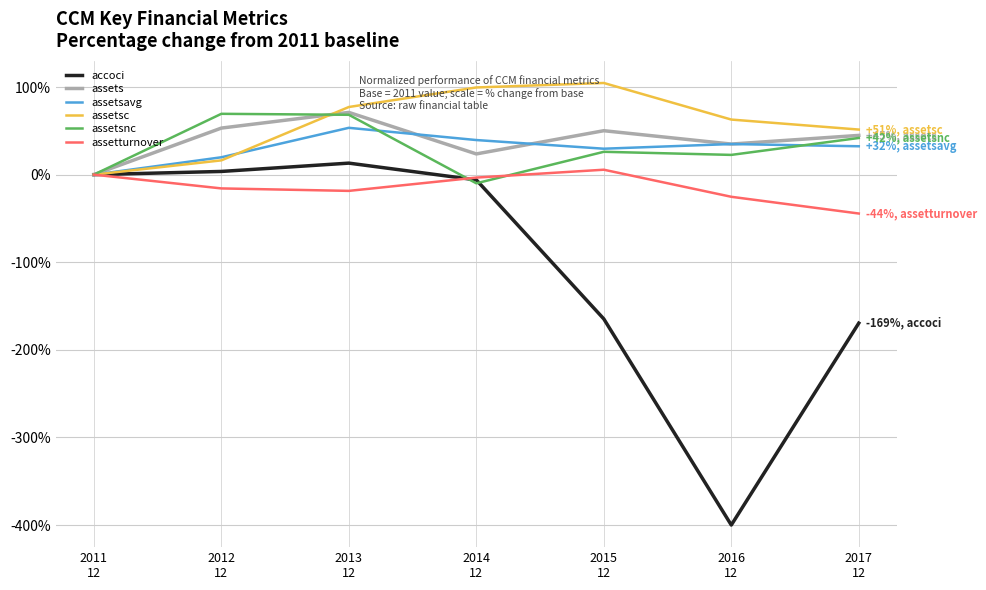

What position from the right is 2012
12?

6